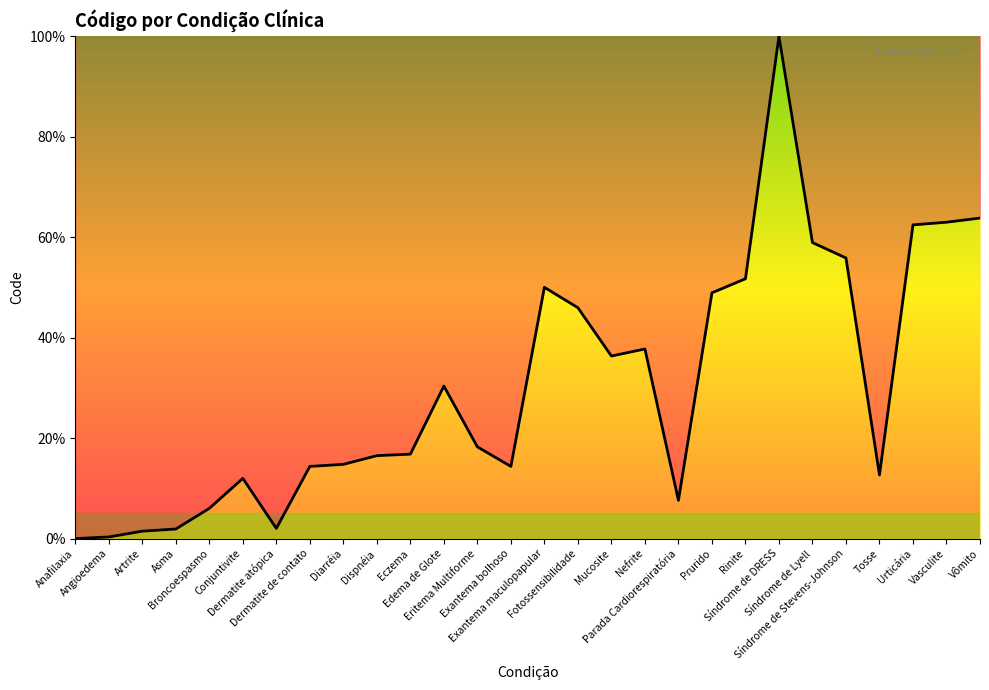

What is the greatest value displayed?

100.0